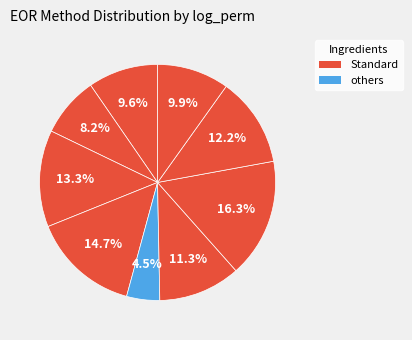

How many segments does this pie chart have?

9